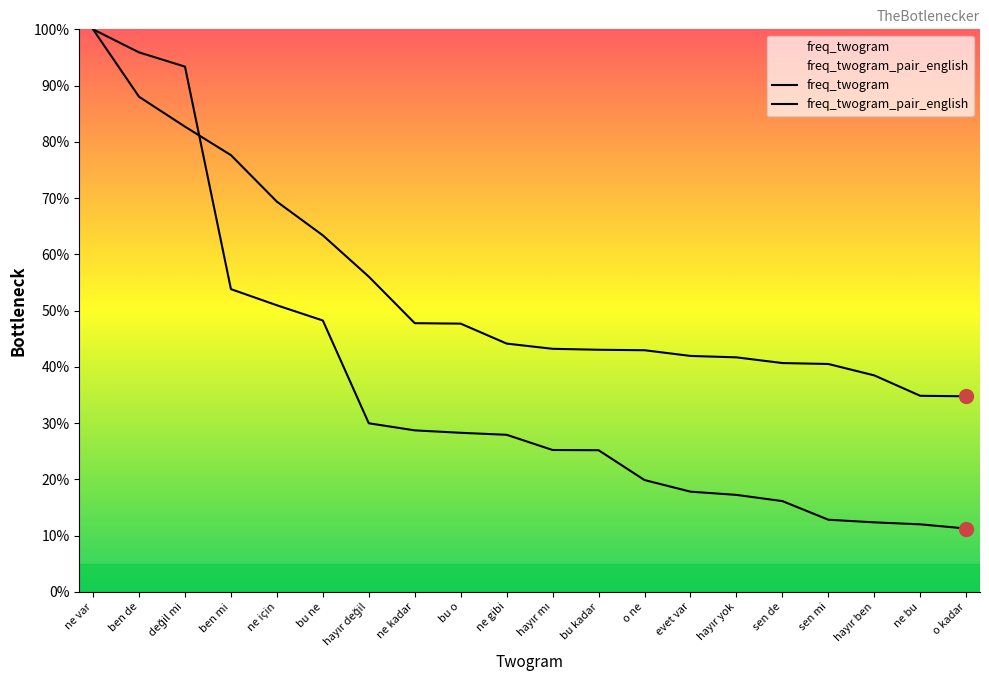

Which has a higher value, hayır mı or ne var?

ne var